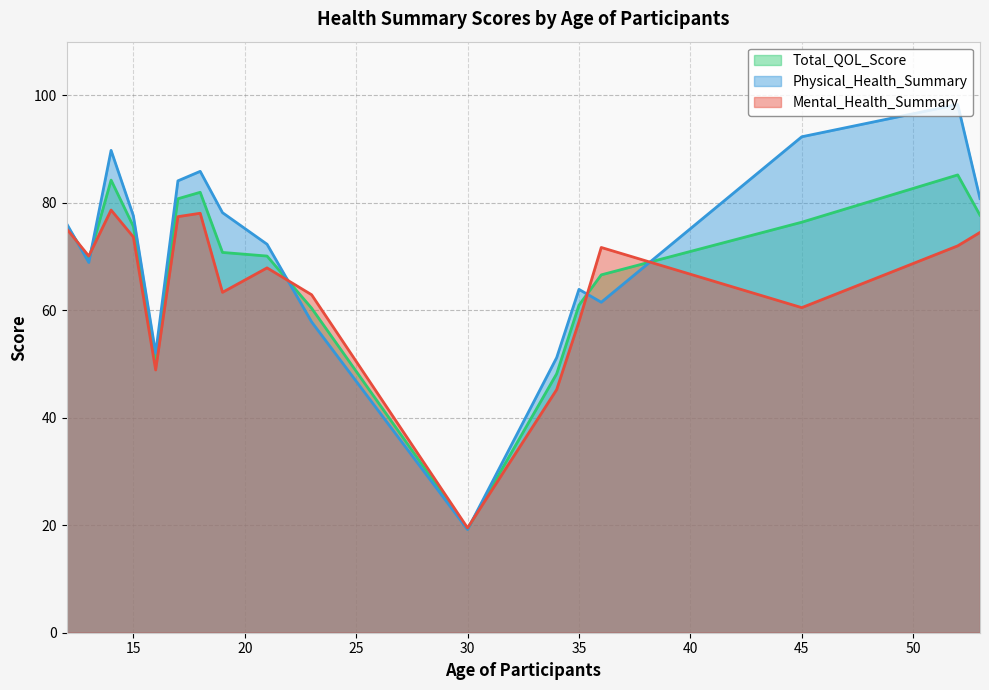

Between which two adjacent categories do Physical_Health_Summary and Mental_Health_Summary first intersect?

1 and 2